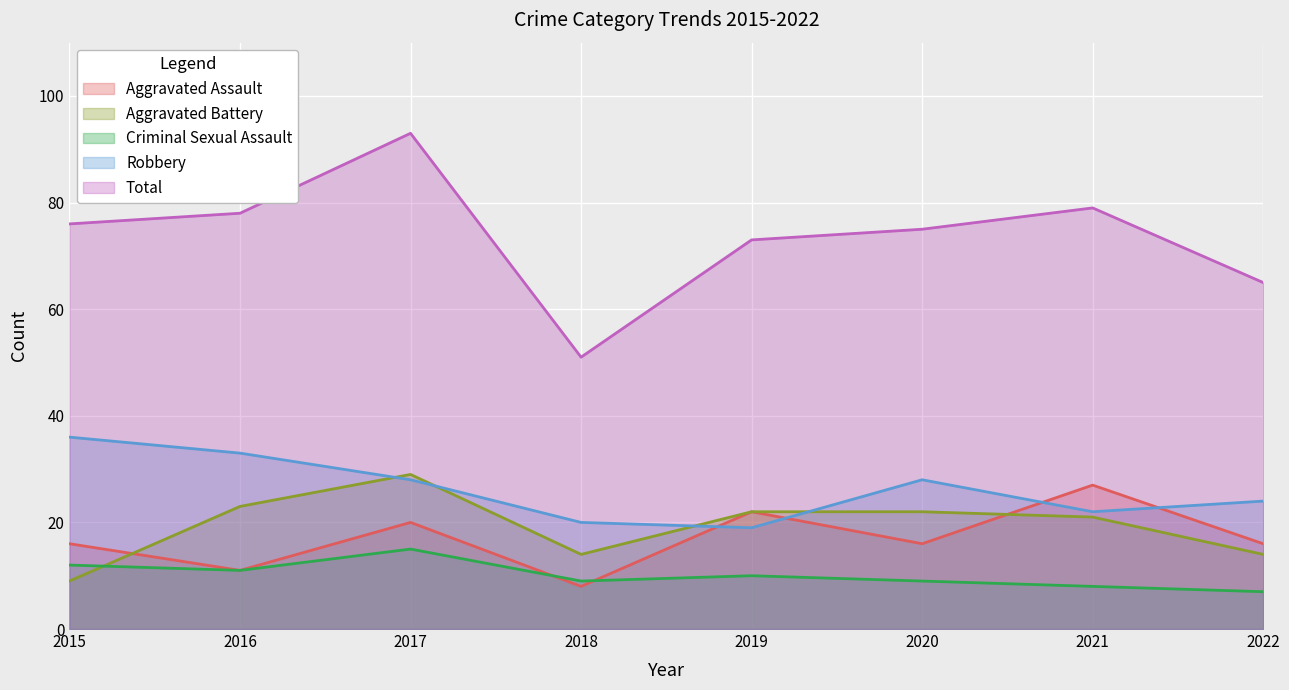

What are all the series names shown in the legend?

Aggravated Assault, Aggravated Battery, Criminal Sexual Assault, Robbery, Total